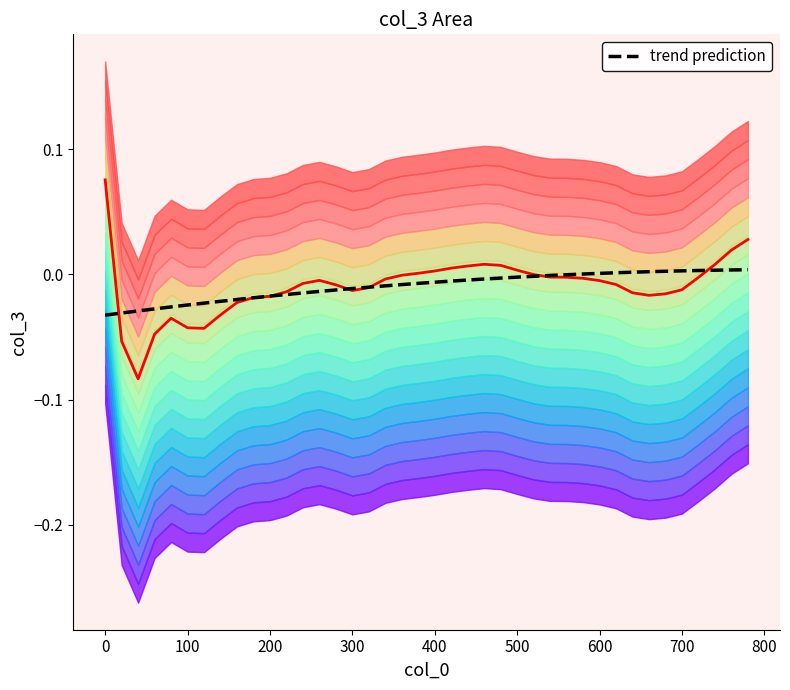

At which label is the value closest to 0?

520